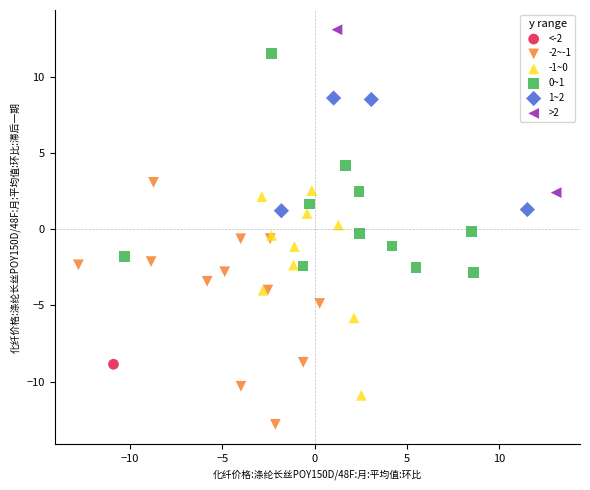

What are all the series names shown in the legend?

<-2, -2~-1, -1~0, 0~1, 1~2, >2